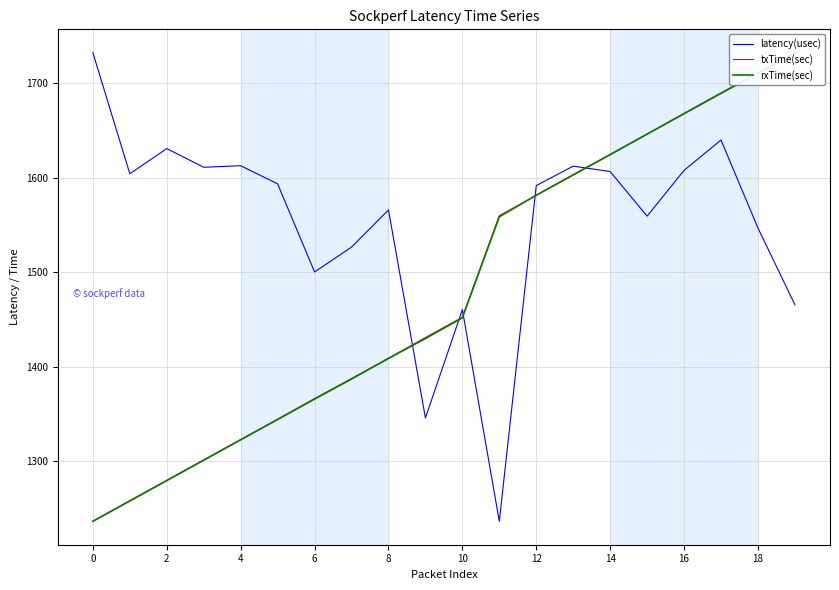

Is it true that txTime(sec) equals 420.6 at 8?

False